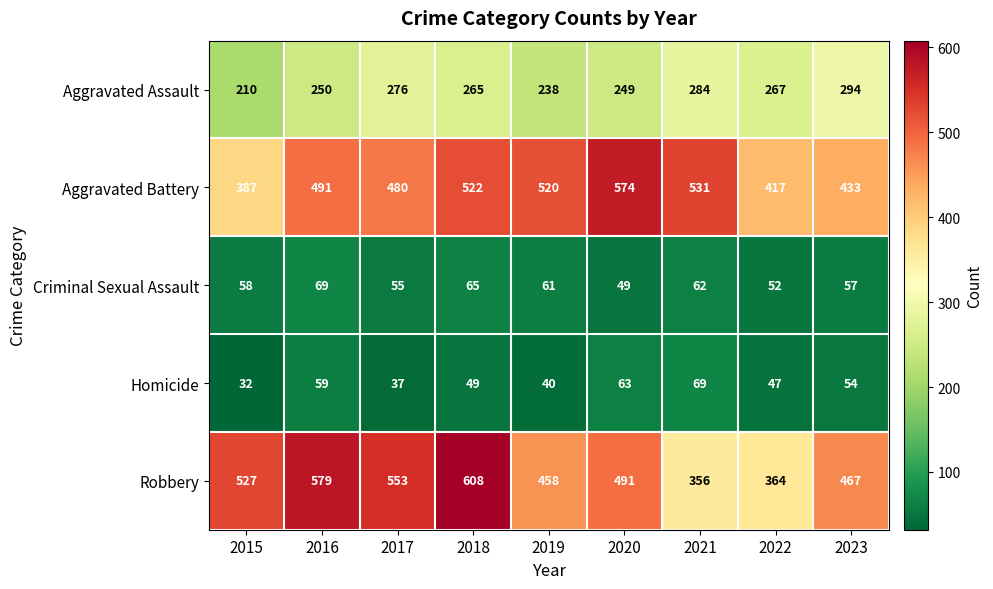

Rank the series at 2018 from lowest to highest value.

Homicide, Criminal Sexual Assault, Aggravated Assault, Aggravated Battery, Robbery